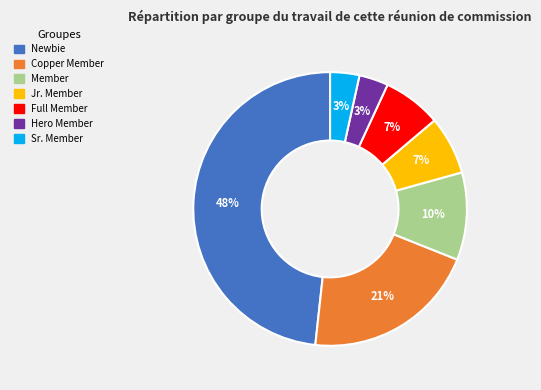

Which category has the biggest portion of the pie?

Newbie